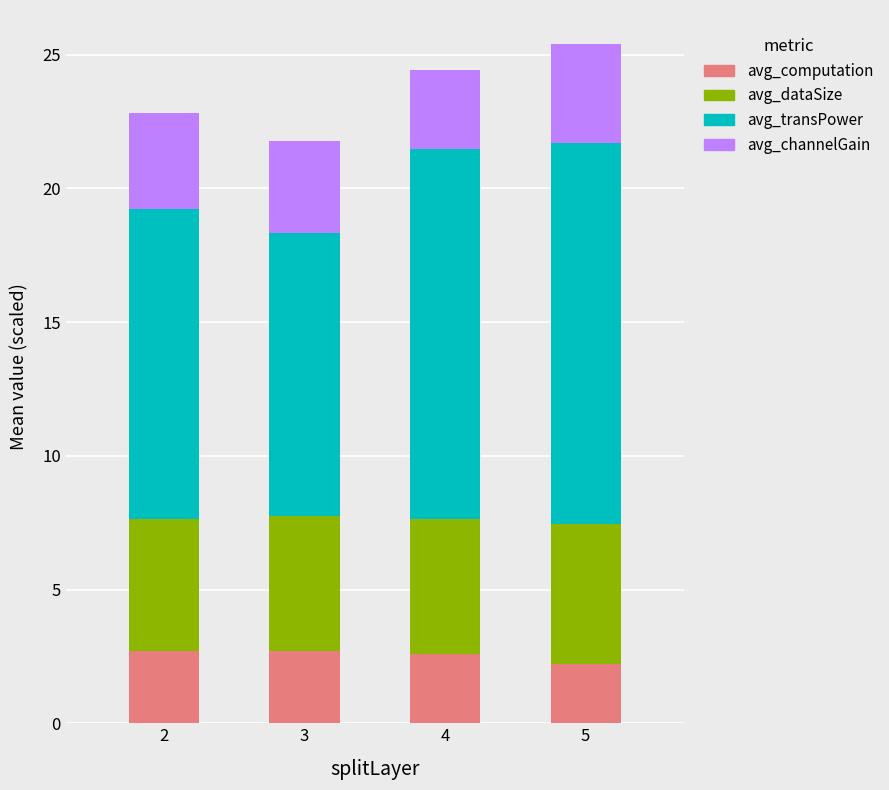

Count the number of data series in this chart.

4